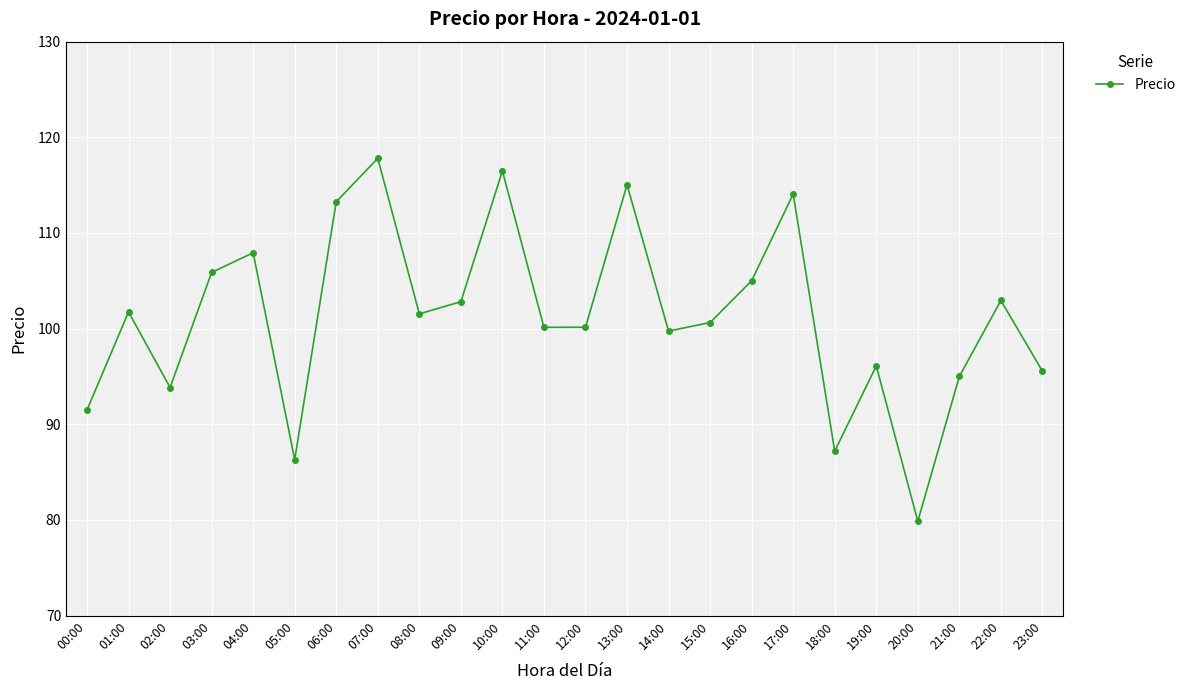

At which category does the data reach its first local valley?

02:00